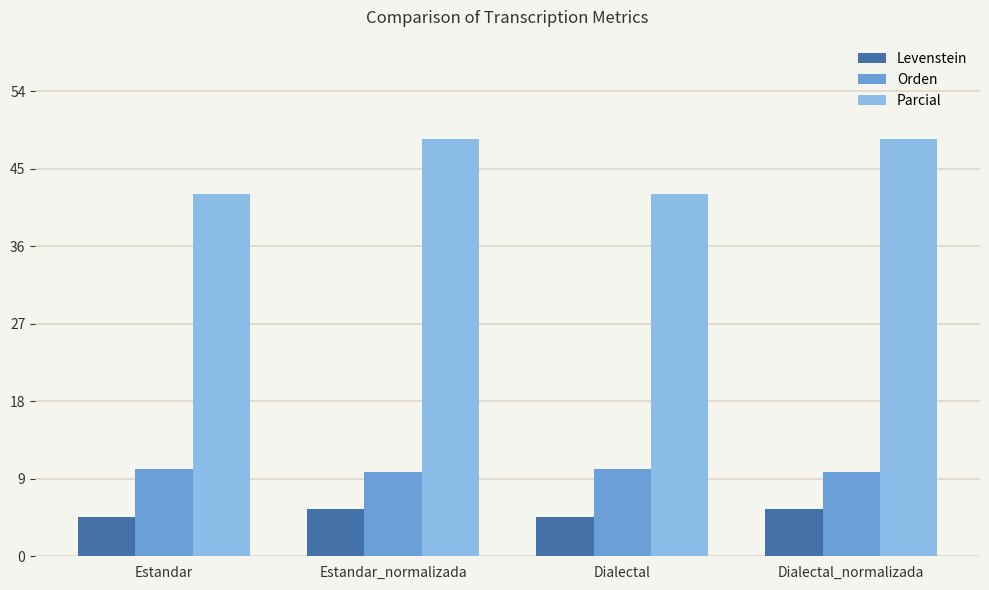

What is the label of the 4th bar from the right?

Estandar